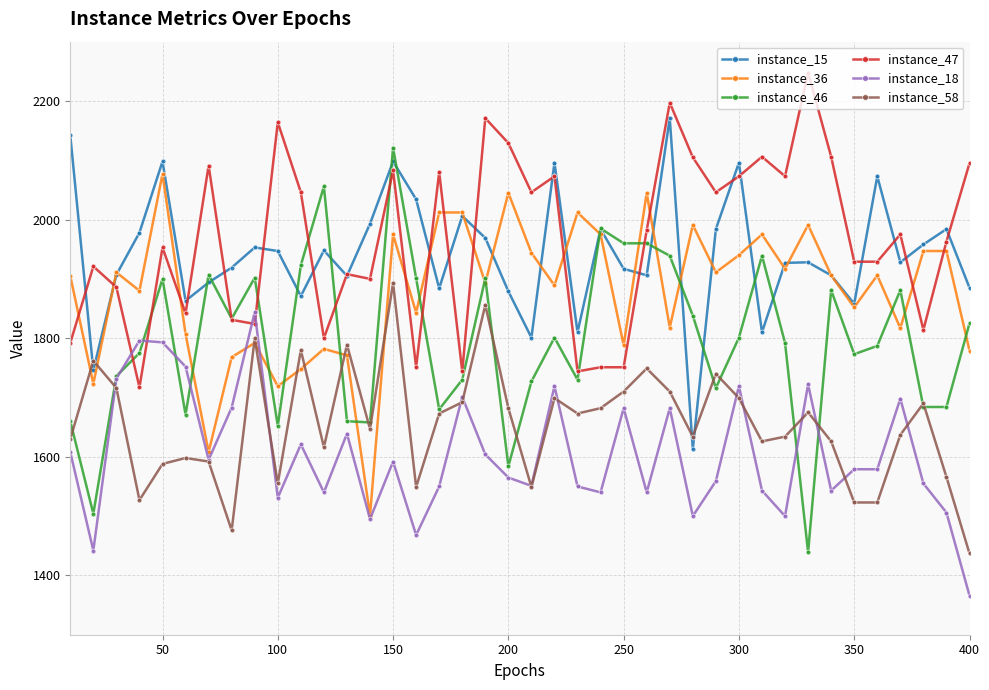

True or false: instance_15 and instance_18 intersect in this chart.

False